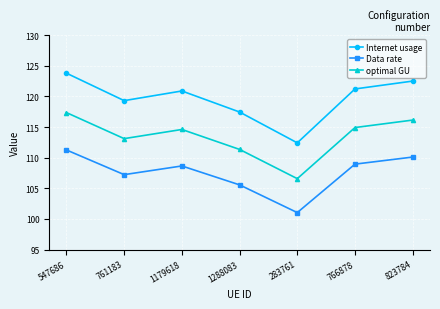

The value of optimal GU at 761183 is 113.1. True or false?

True